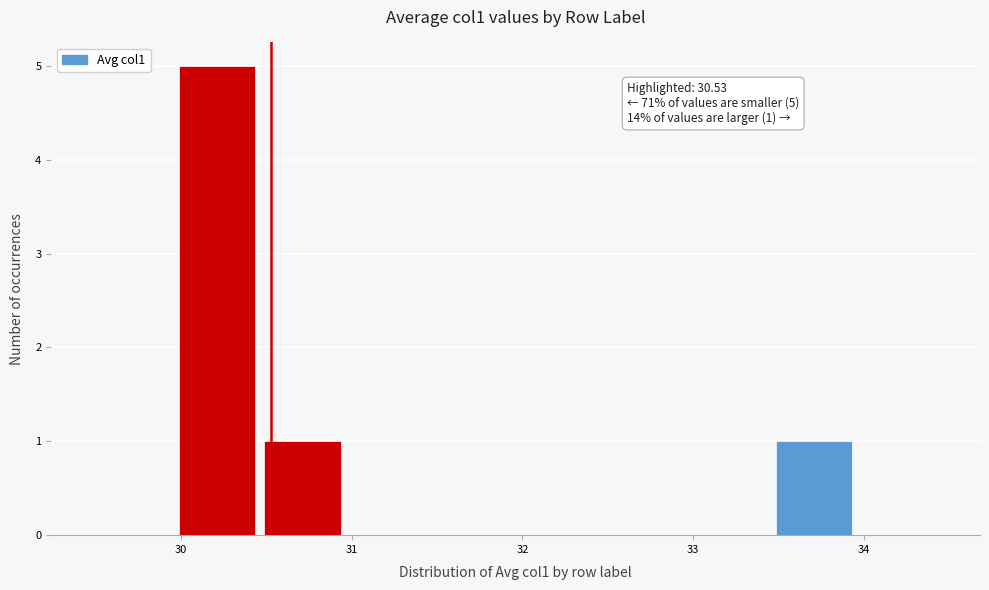

Over which range of the x-axis is the bar tallest?

30.0 to 30.5